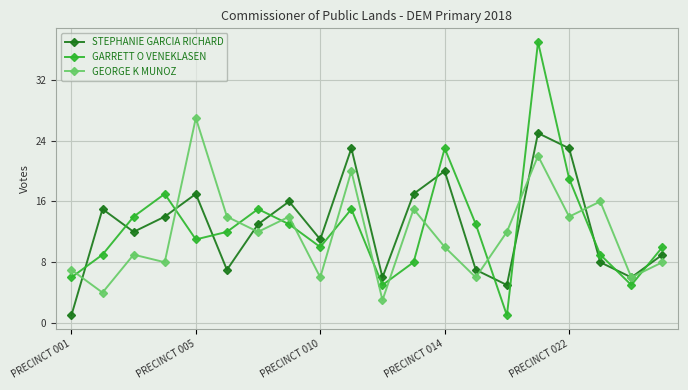

In STEPHANIE GARCIA RICHARD, how many points are lower than both neighbors (excluding endpoints)?

6